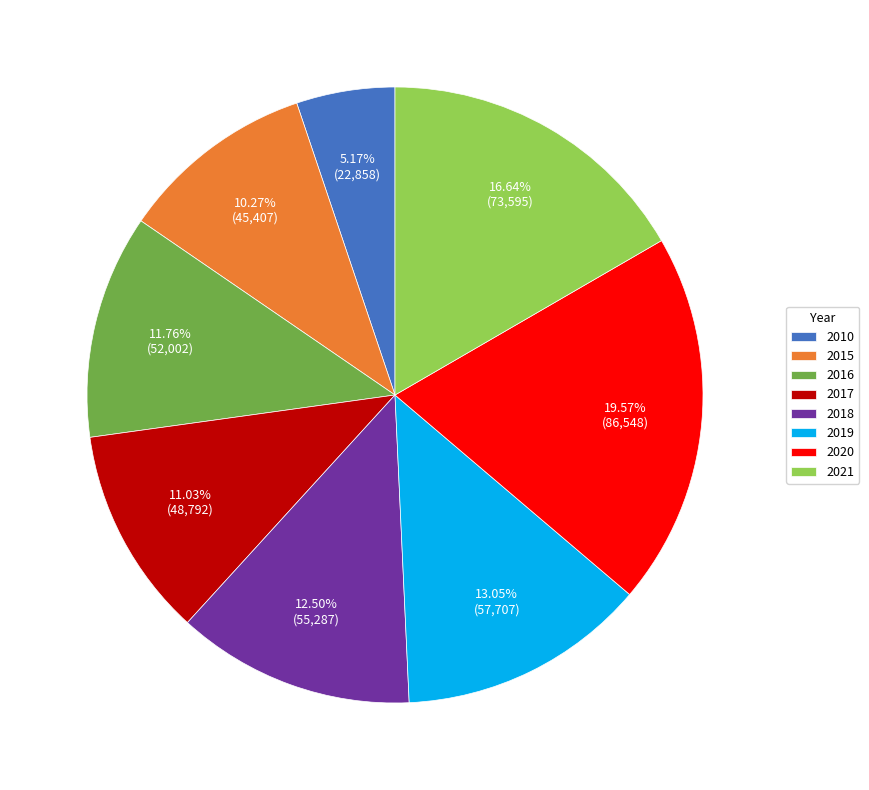

The 2016 slice represents 22% of the pie. True or false?

False